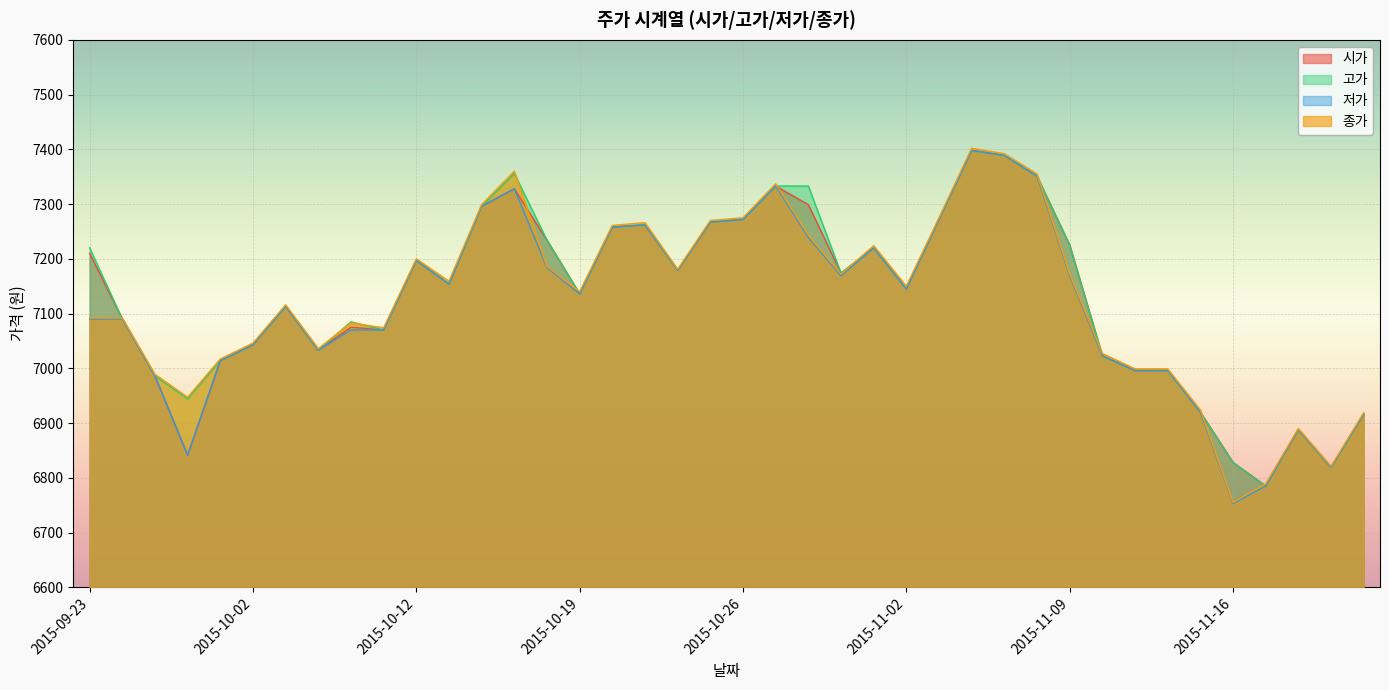

How many lines are shown in the chart?

4